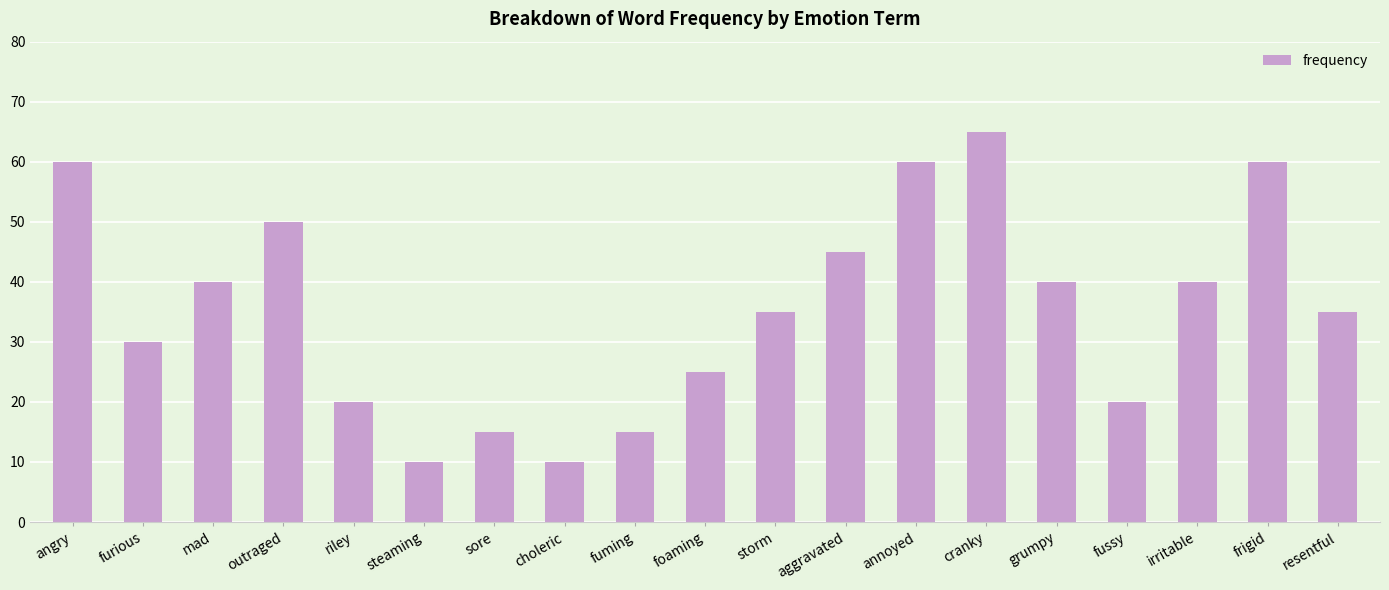

Does the chart contain stacked bars?

No